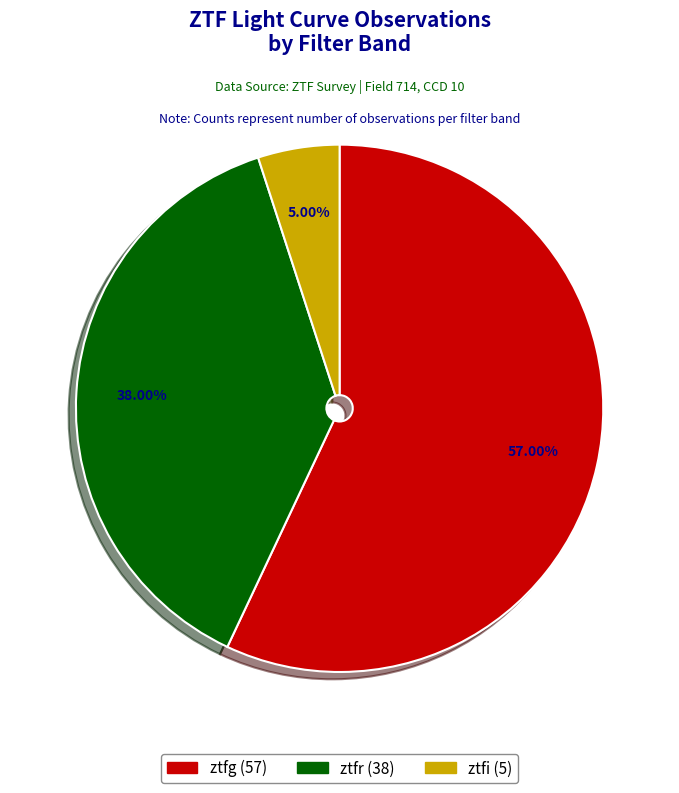

Which category has the biggest portion of the pie?

ztfg